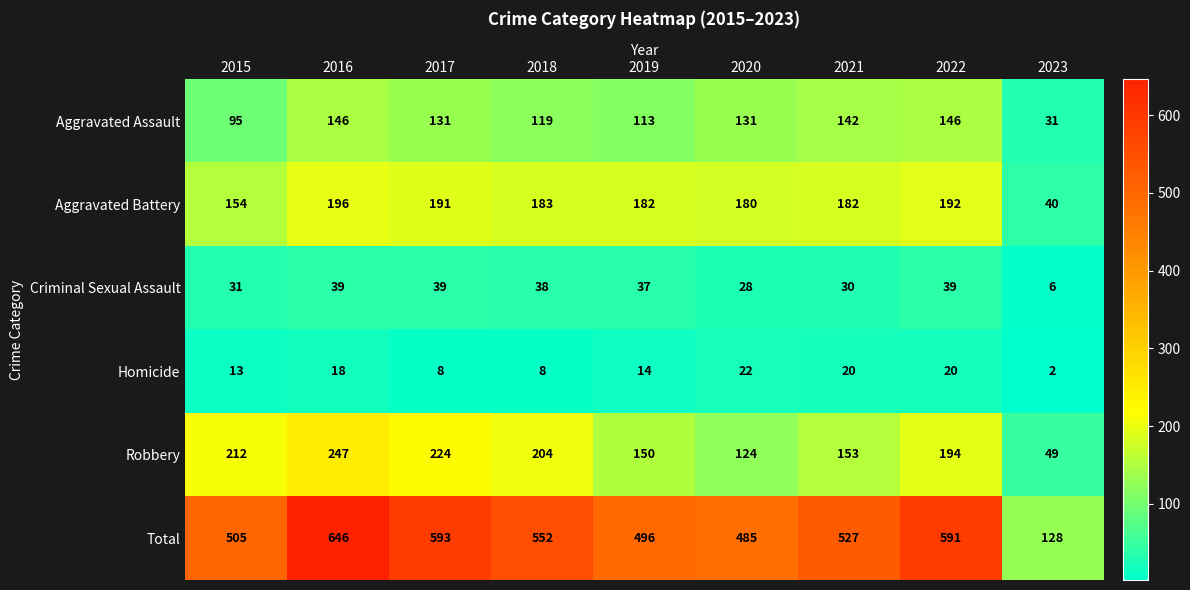

Is it true that Aggravated Battery equals 91 at 2020?

False